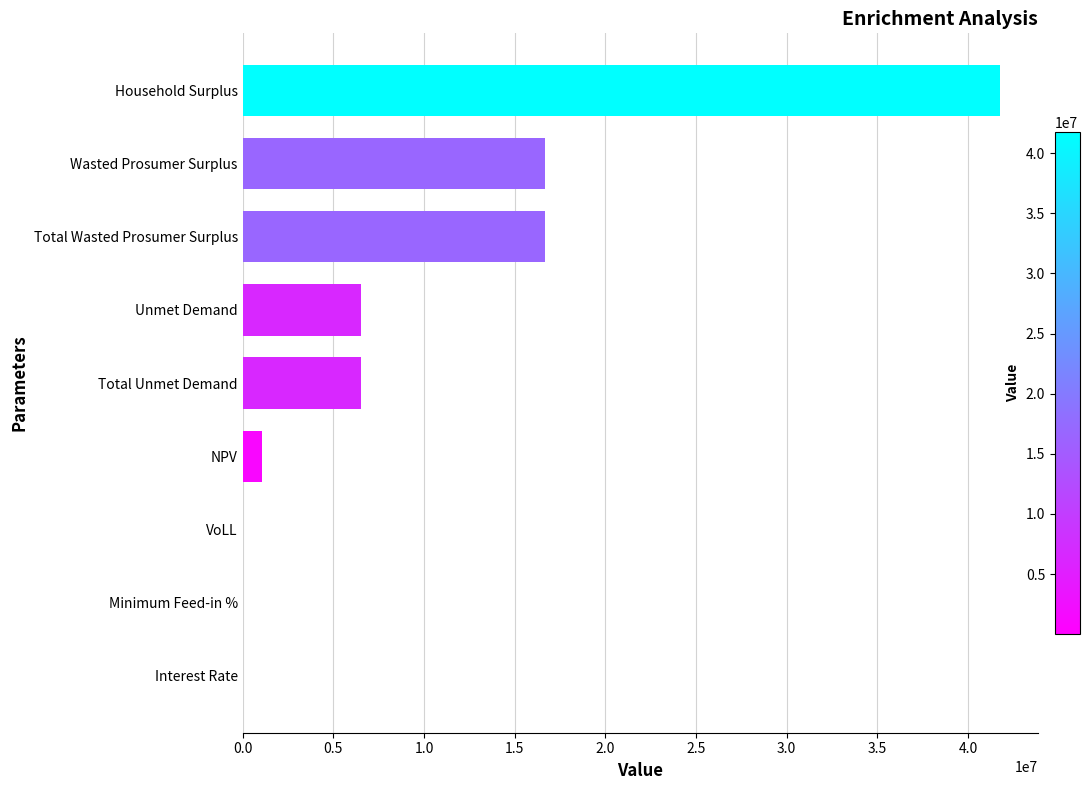

What is the approximate value at Total Unmet Demand?

6501299.3